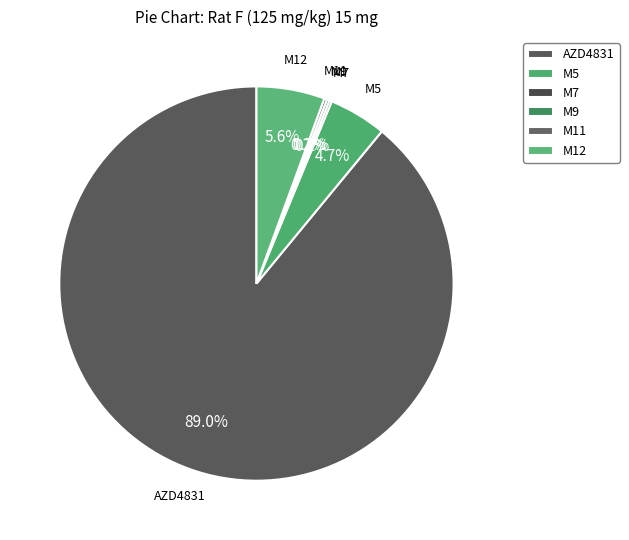

Which has a higher value, M11 or AZD4831?

AZD4831